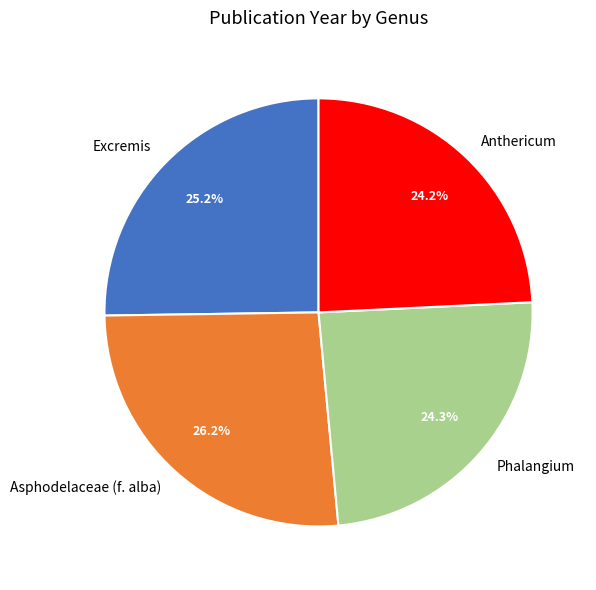

To the nearest percent, what is the difference between the Anthericum and Excremis slice percentages?

1%